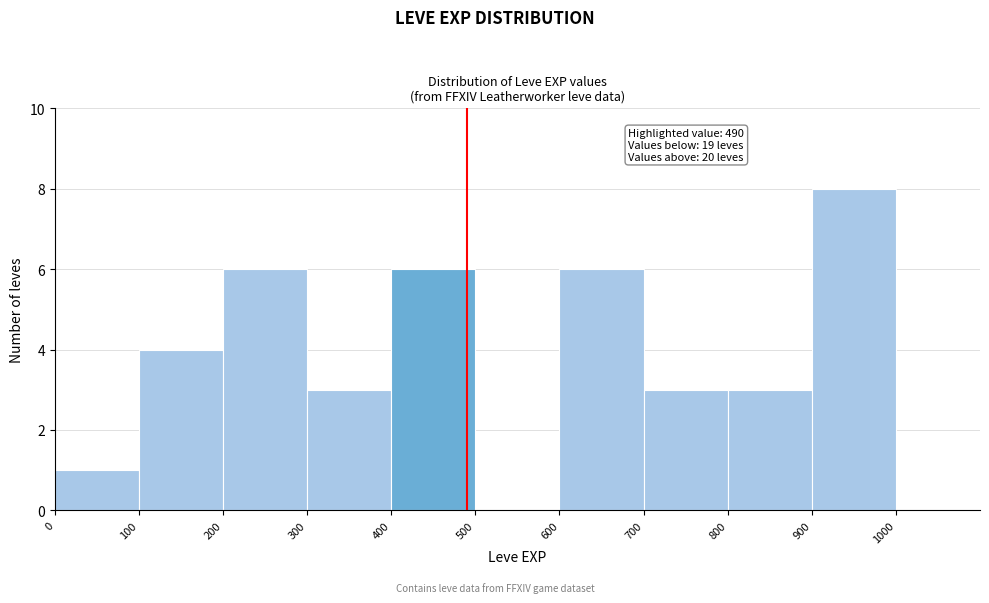

Which range on the x-axis has the tallest bar?

900 to 1000